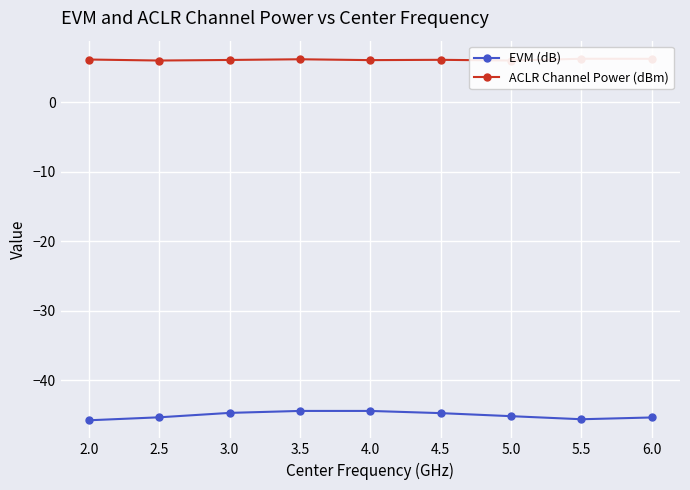

What is the minimum value shown in the chart?

-45.8